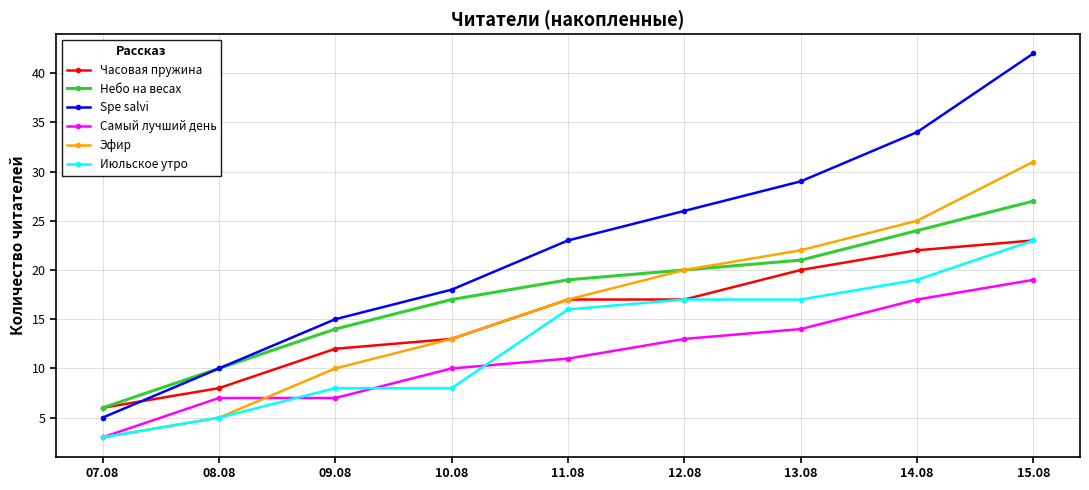

What is the minimum value for Самый лучший день?

3